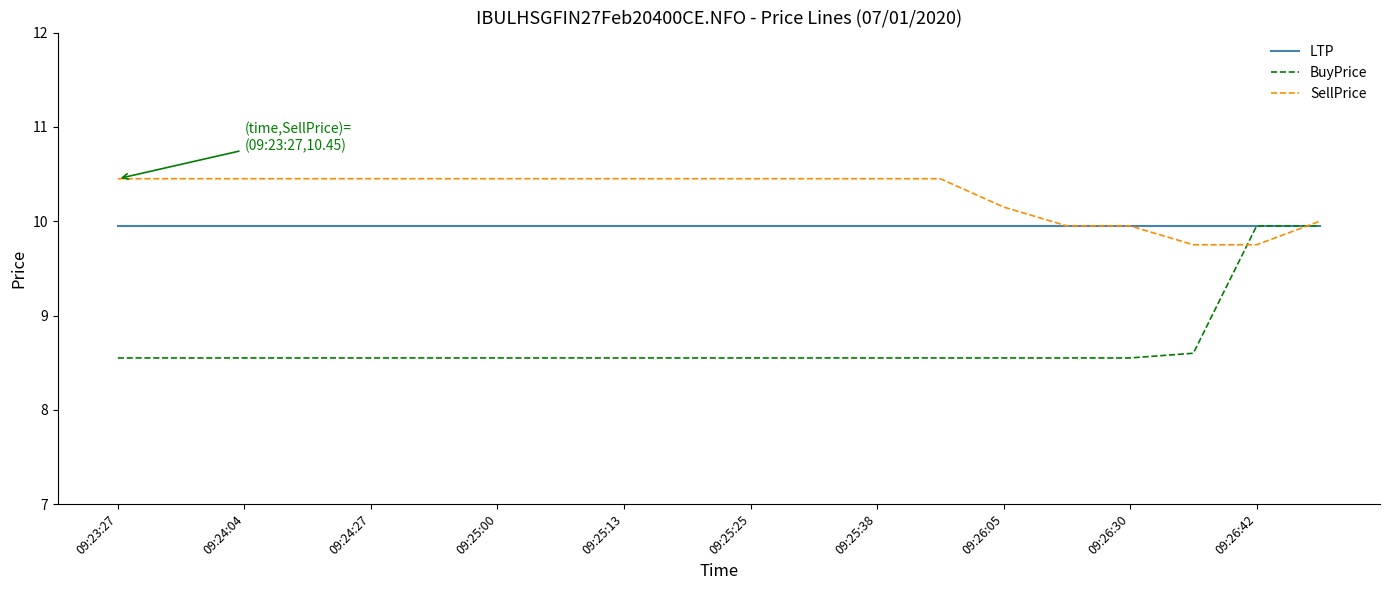

True or false: BuyPrice and SellPrice intersect in this chart.

True